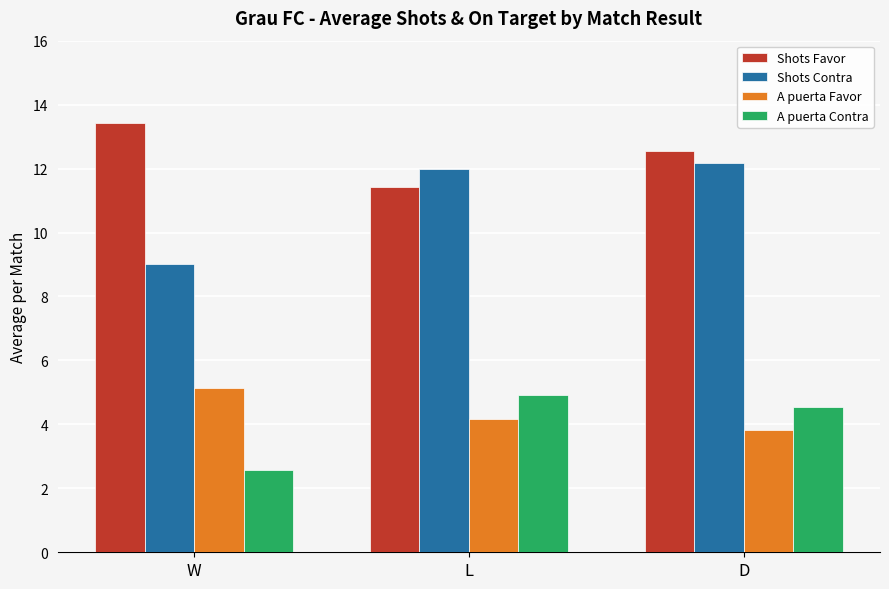

What is the sum of the Shots Contra values at W and L?

21.0